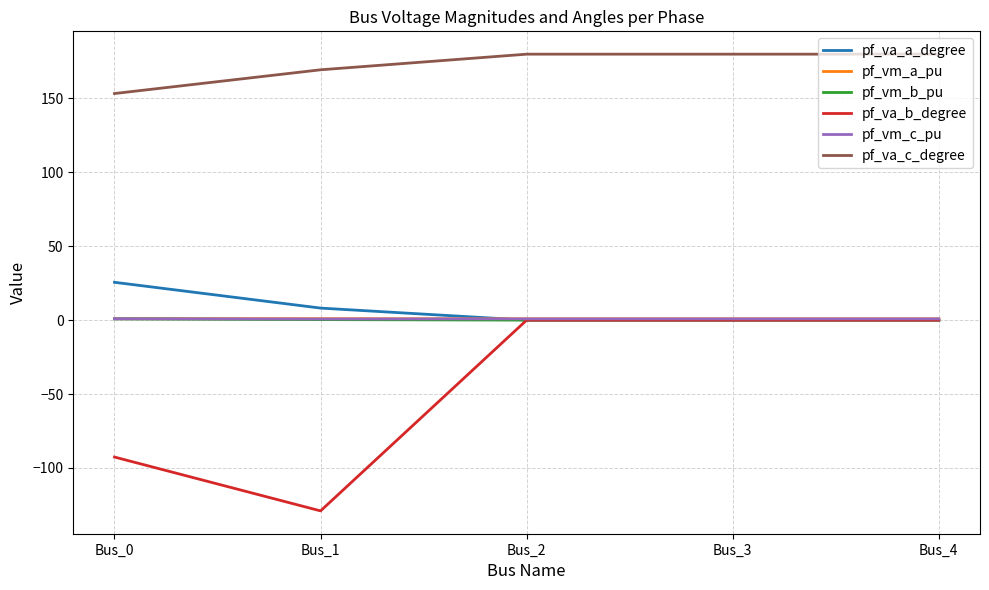

What is the greatest value displayed?

180.0